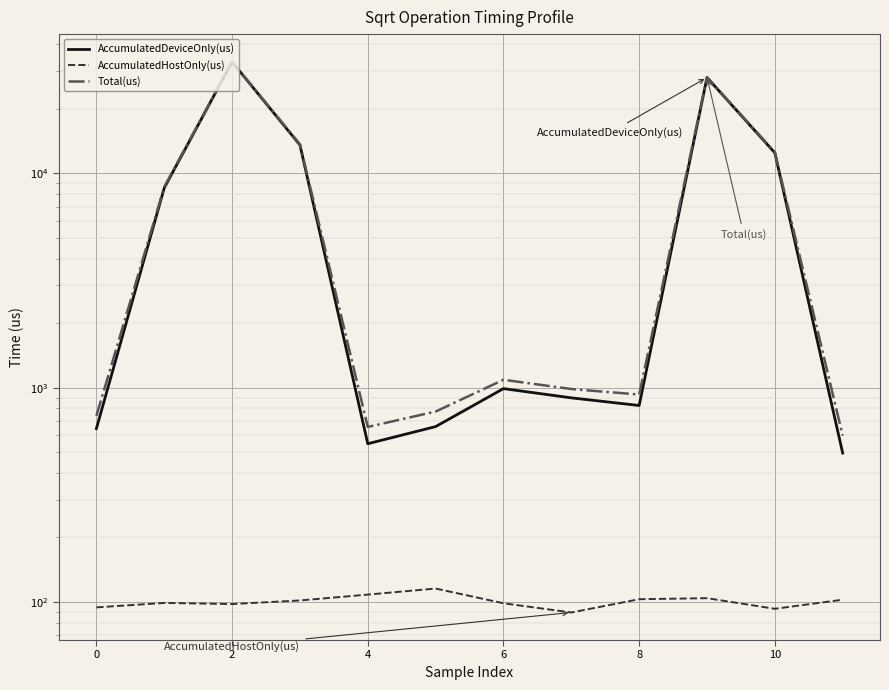

What is the difference between the highest and lowest values at 8?

658.5